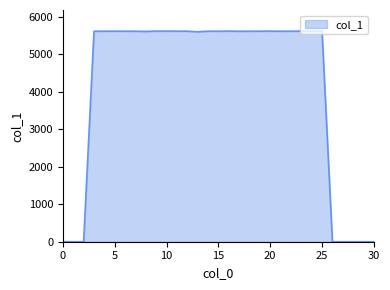

How many lines are shown in the chart?

1